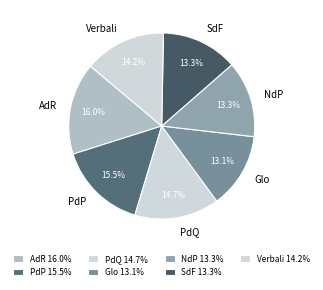

To the nearest percent, what is the average slice percentage?

14%